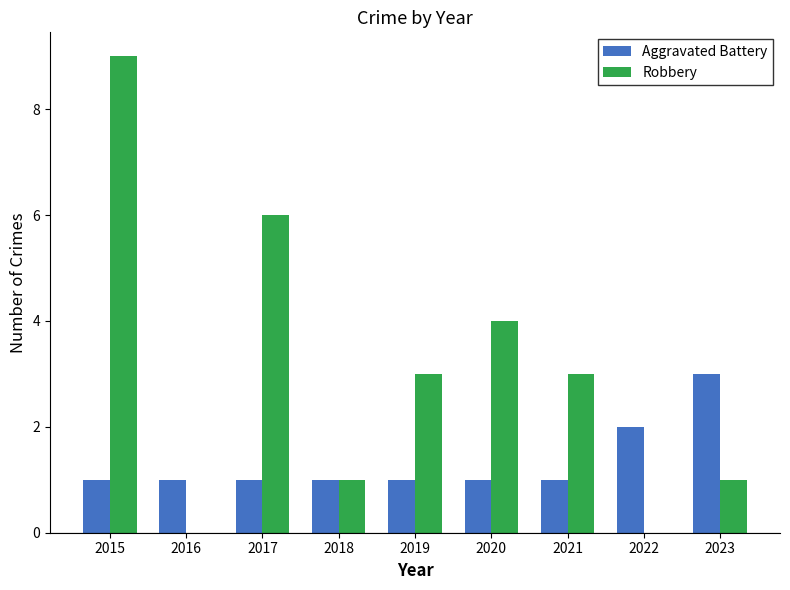

The value of Aggravated Battery at 2017 is 0. True or false?

False